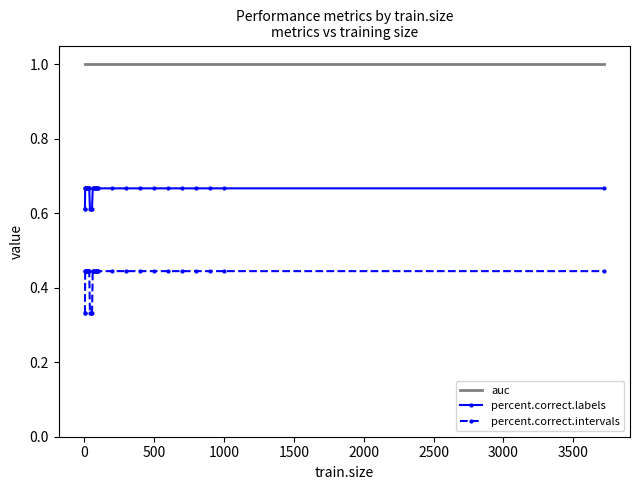

Which series has the widest spread of values?

percent.correct.intervals